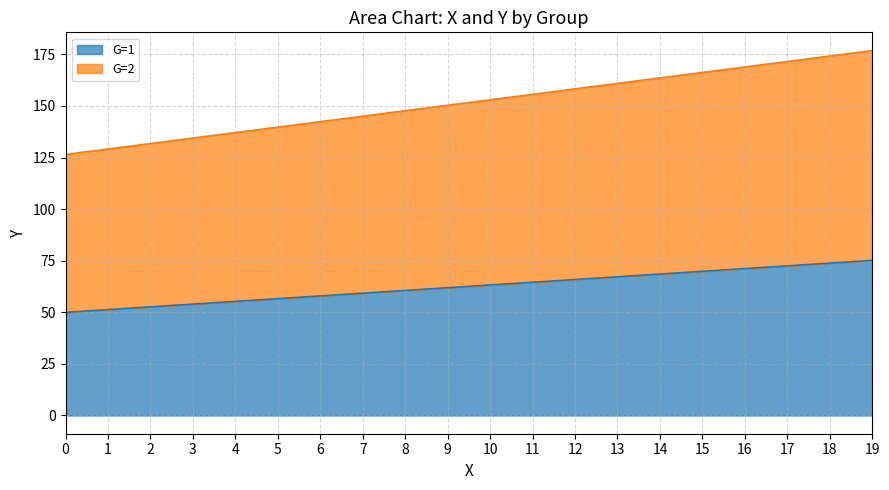

What are all the series names shown in the legend?

G=1, G=2